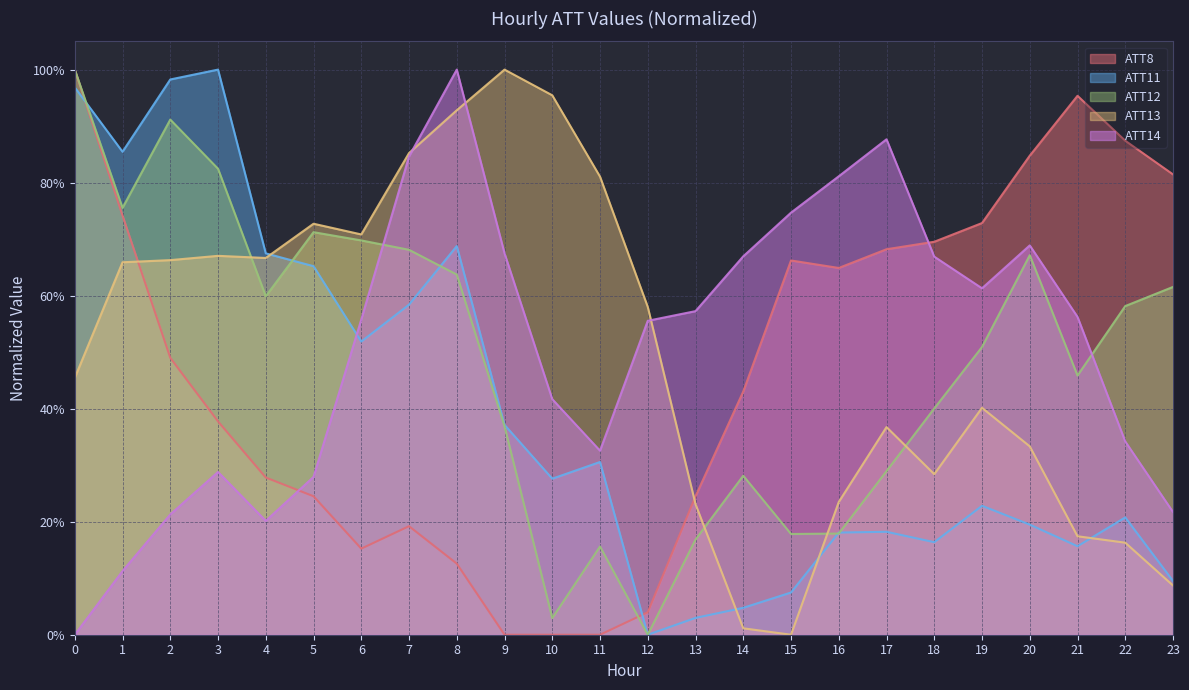

How many times do ATT14 and ATT13 cross each other?

3